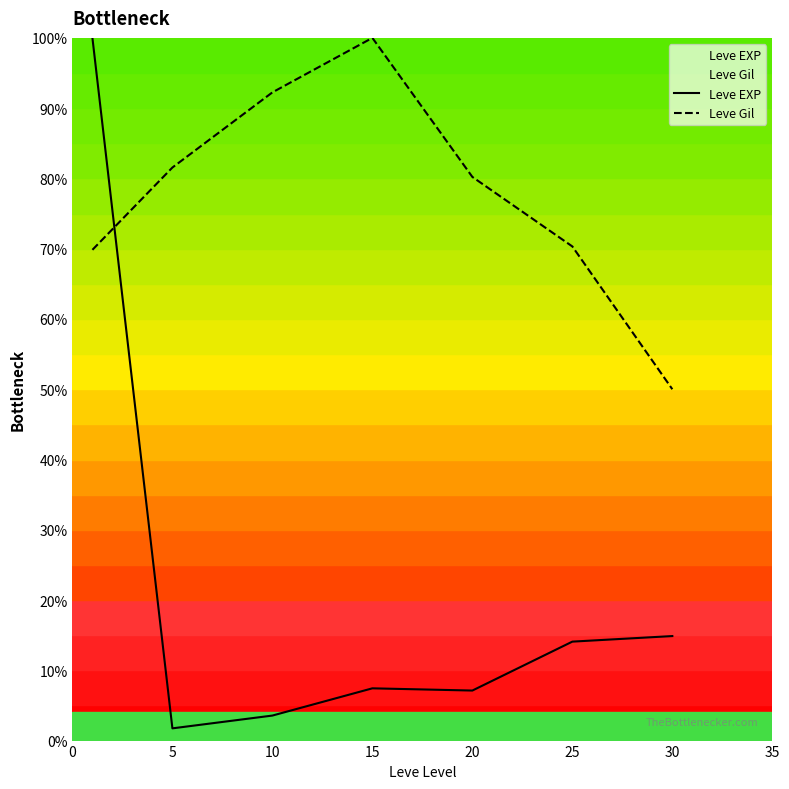

Count the number of data series in this chart.

2